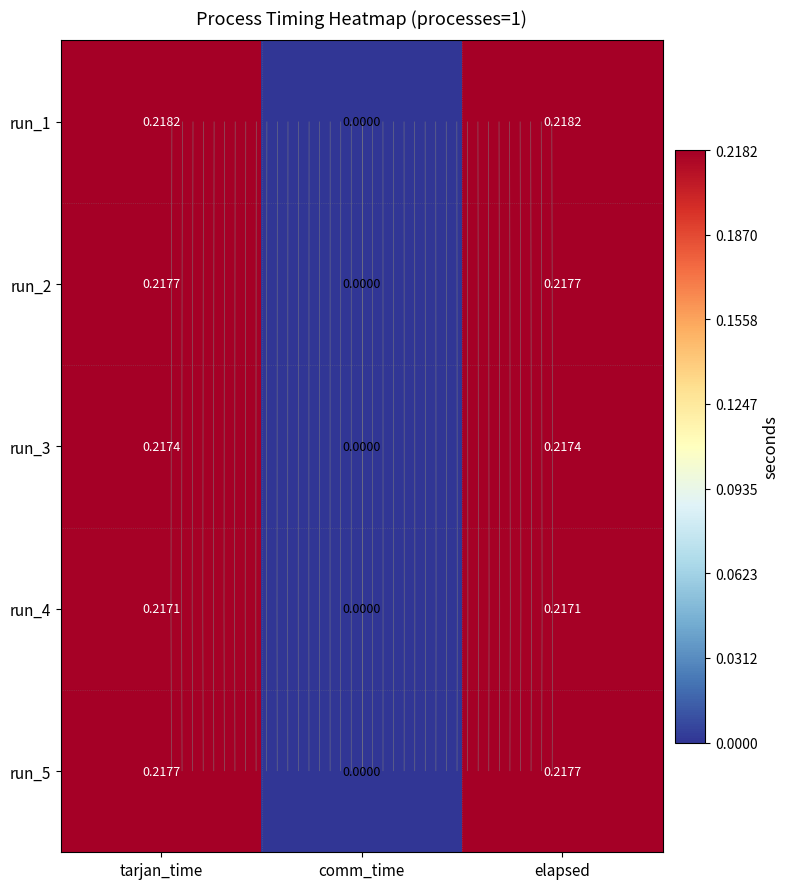

Which category has the highest value in the run_1 series?

tarjan_time